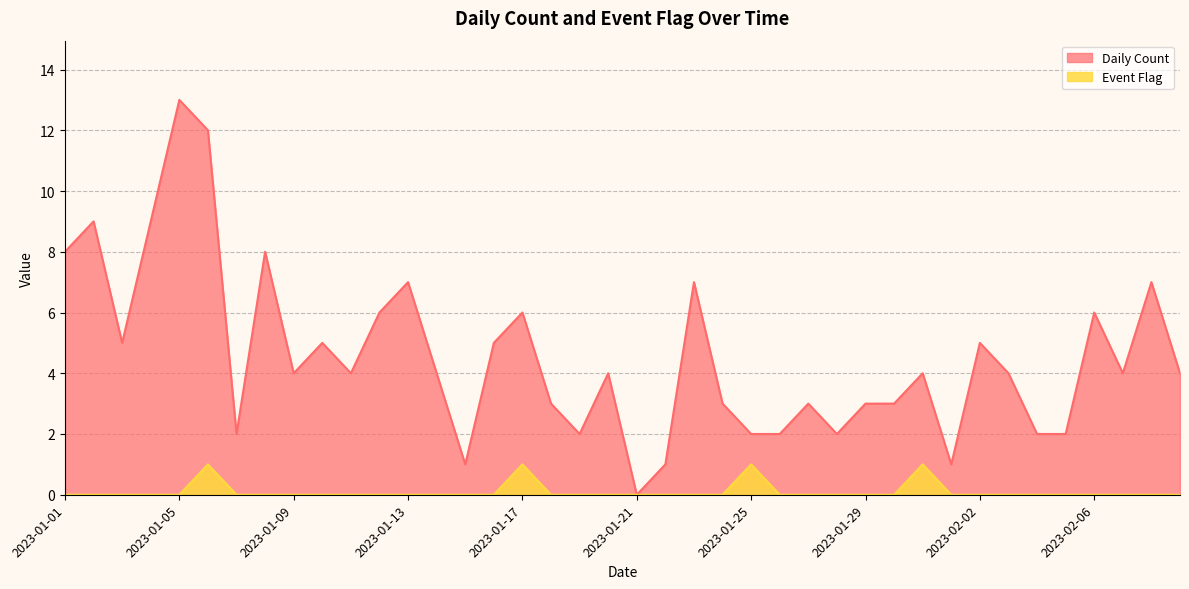

What is the difference between the highest and lowest values at 2023-02-04?

2